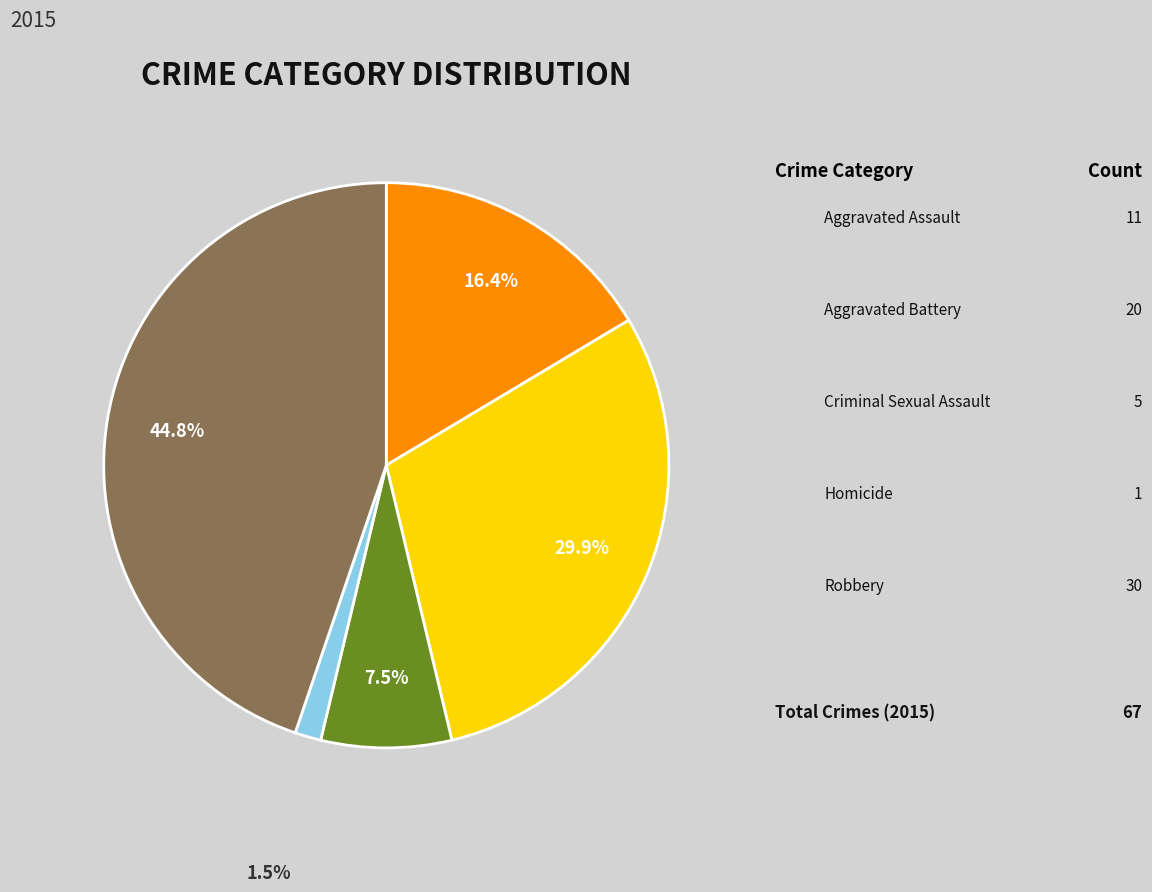

How many segments does this pie chart have?

5